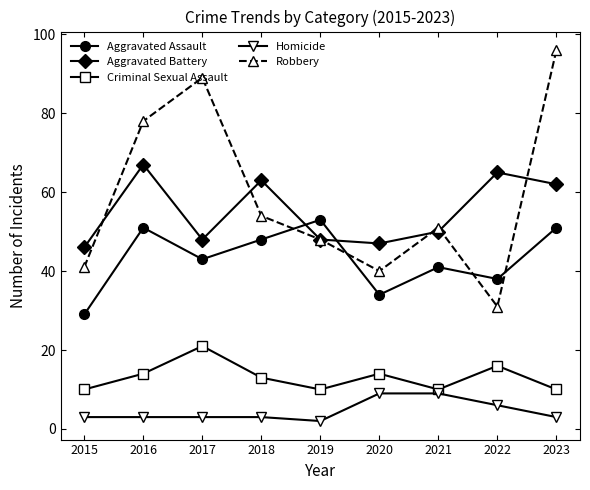

At which category does Aggravated Battery reach its first local valley?

2017